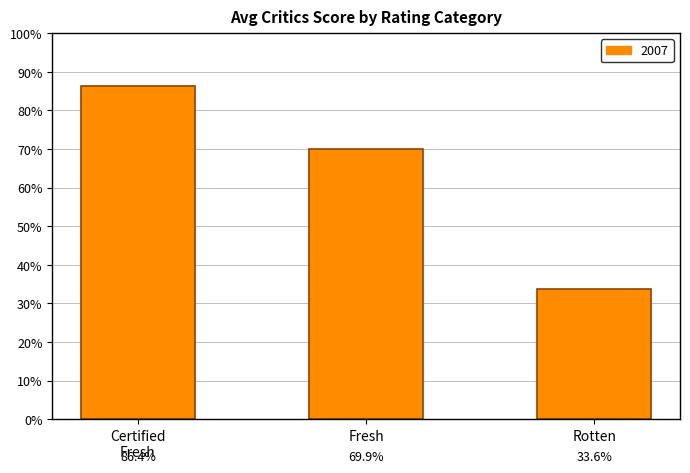

What is the value of the 1st bar from the left?

86.4